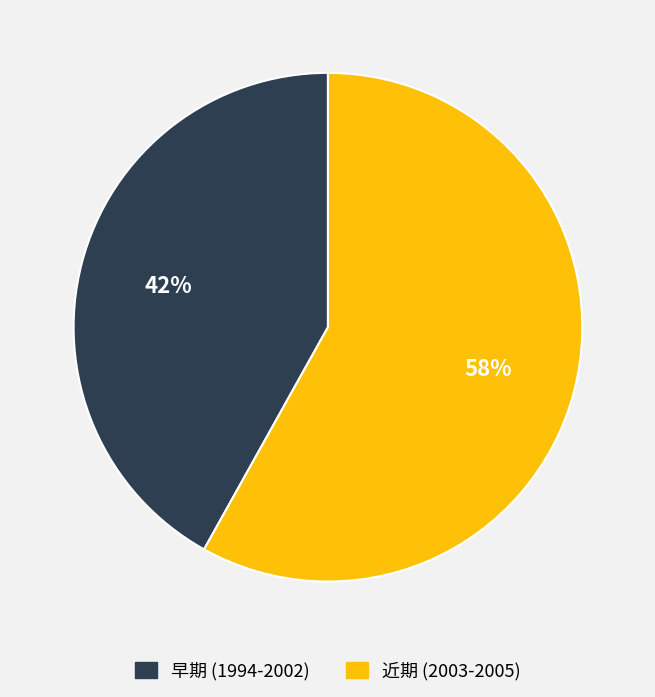

How many segments does this pie chart have?

2